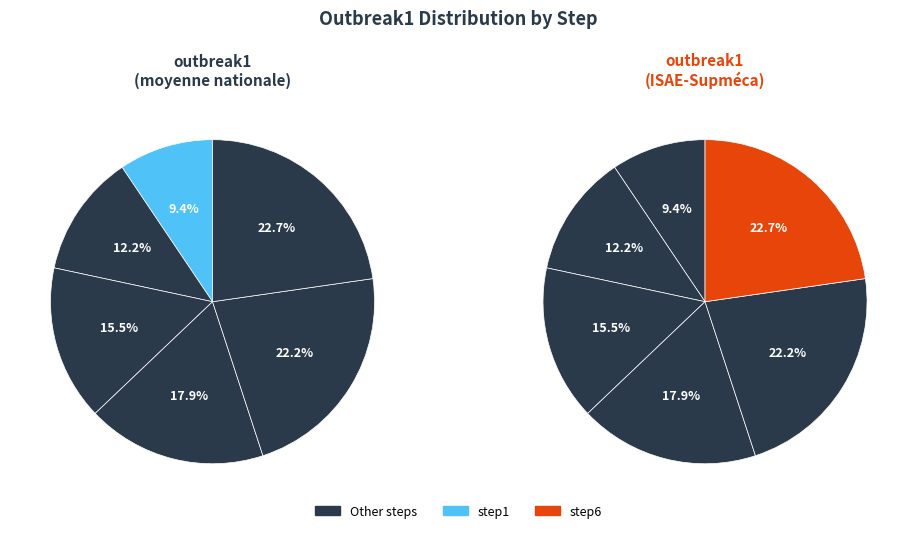

Count the number of slices in the pie.

6